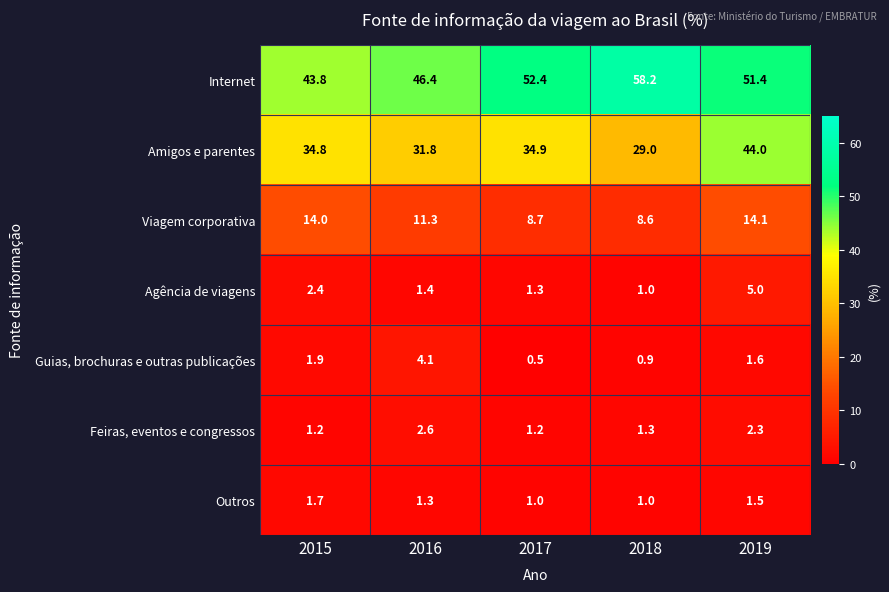

Which series has the widest spread of values?

Amigos e parentes